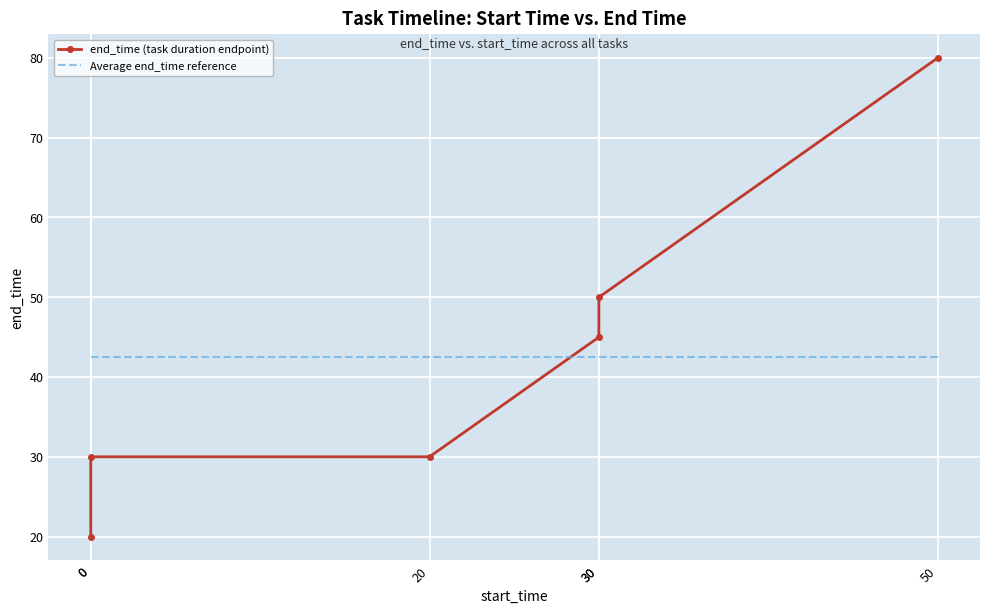

At 50, list the series in order from smallest to largest.

Average end_time reference, end_time (task duration endpoint)